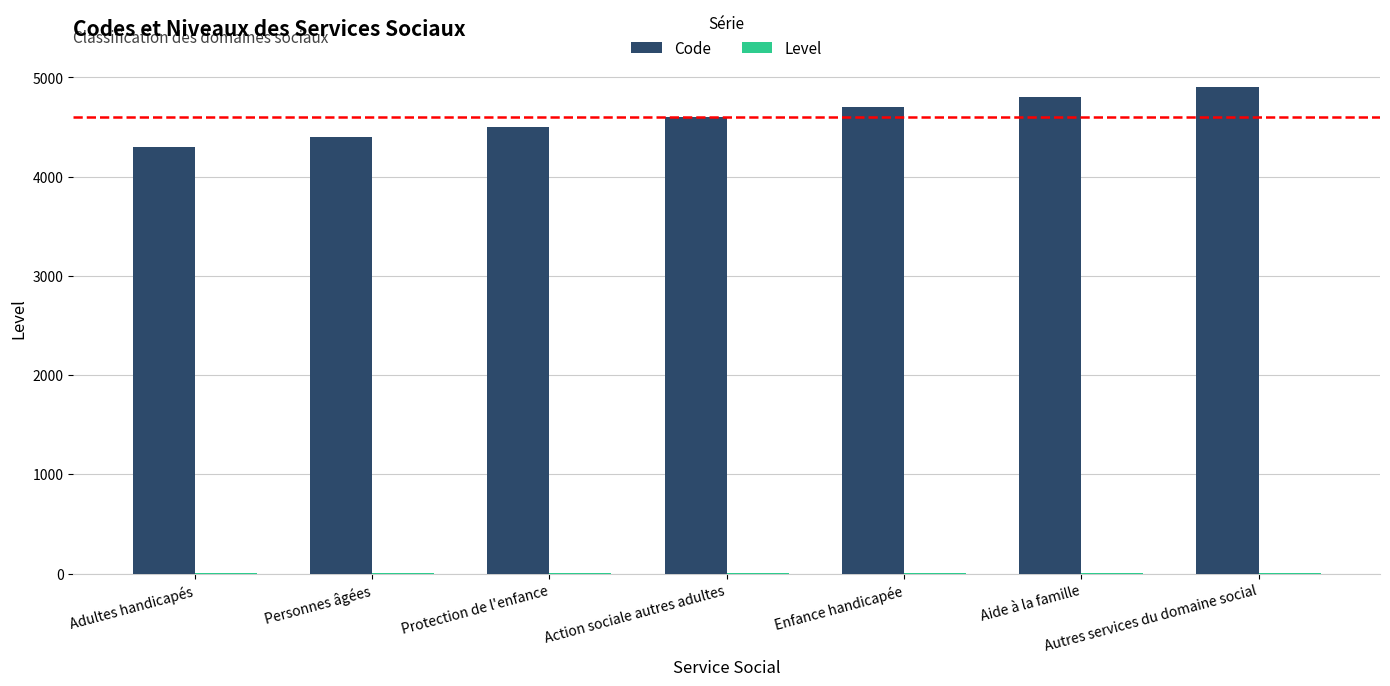

What is the maximum value shown in the chart?

4900